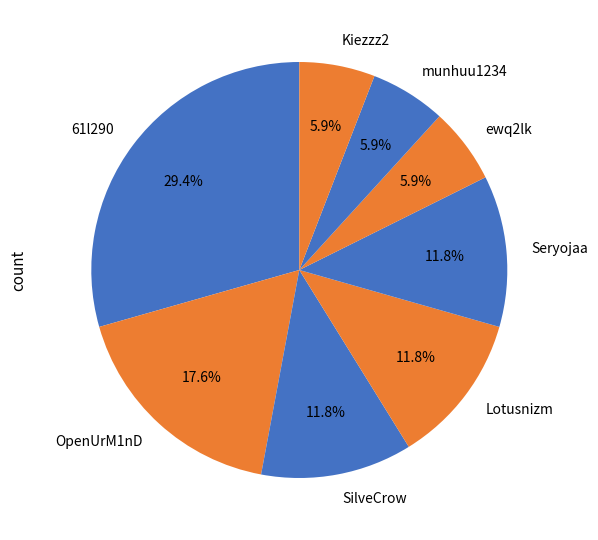

What is the ratio of the value at OpenUrM1nD to the value at munhuu1234?

3.0